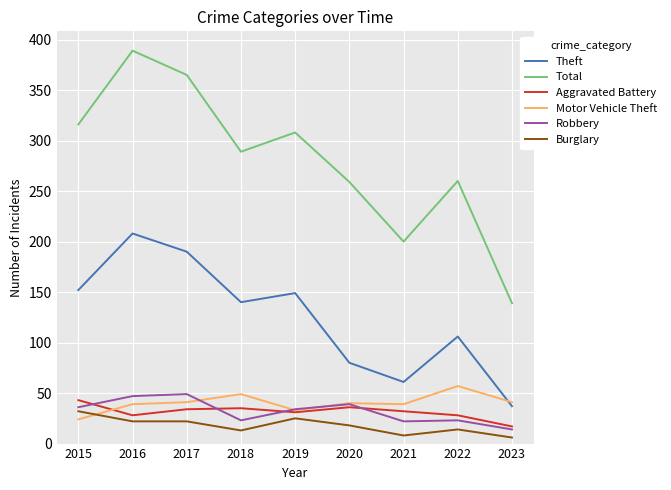

What is the approximate value of Theft at 2023, to the nearest 50?

50